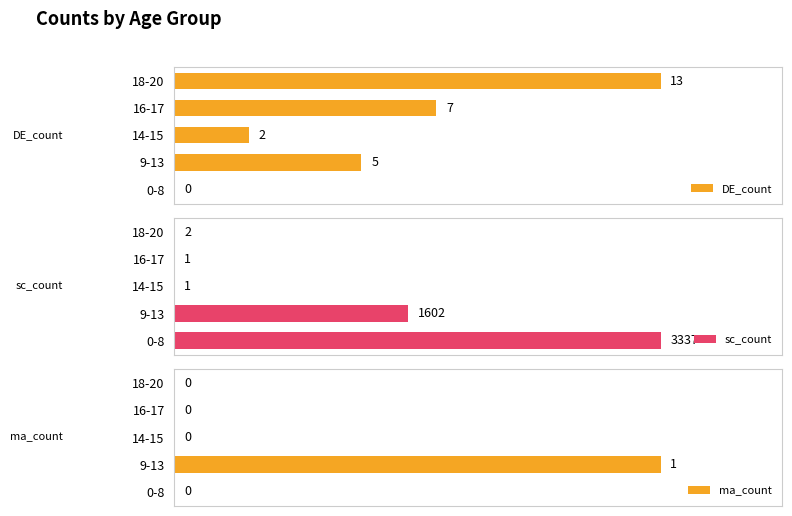

Where is DE_count nearest to the value 6?

9-13